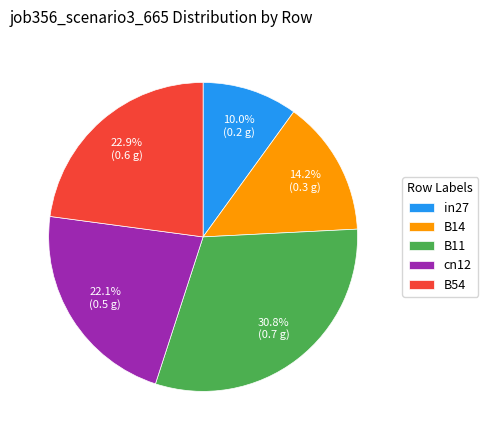

Count the number of slices in the pie.

5